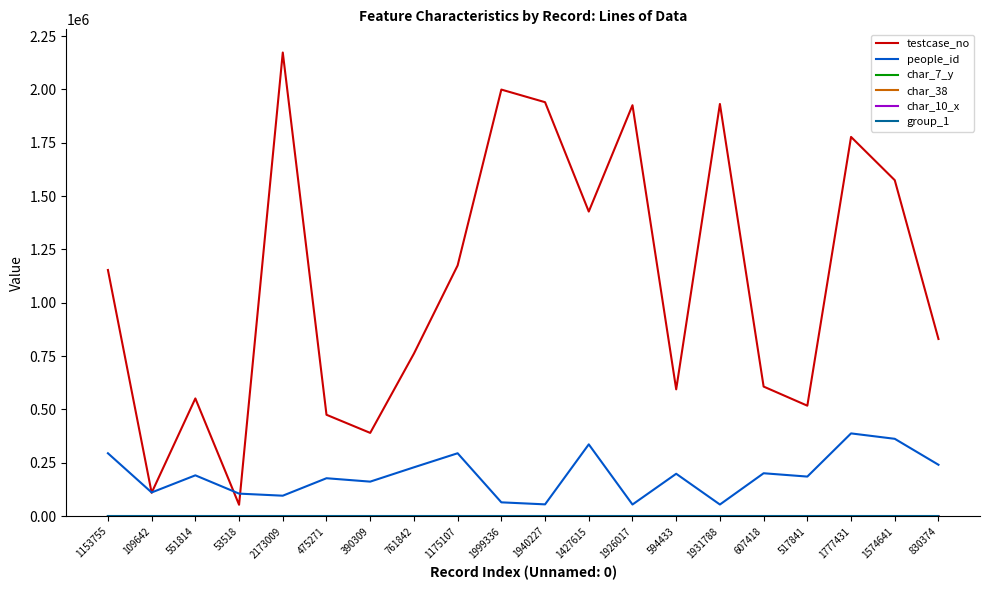

Which series has the largest total across all categories?

testcase_no